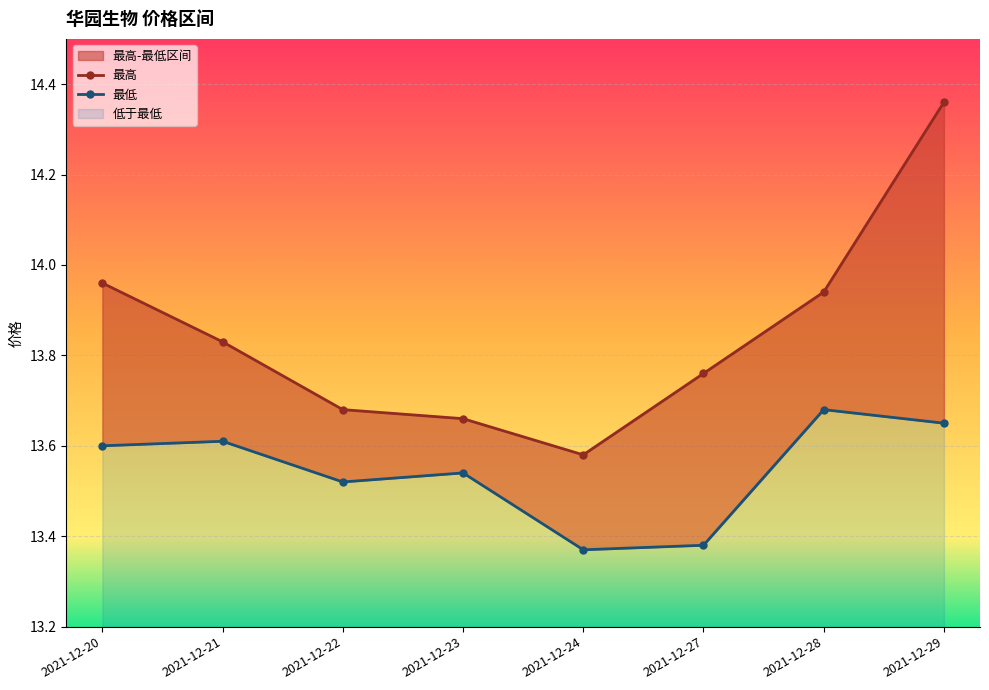

What is the lowest value of the 最低 series?

13.4